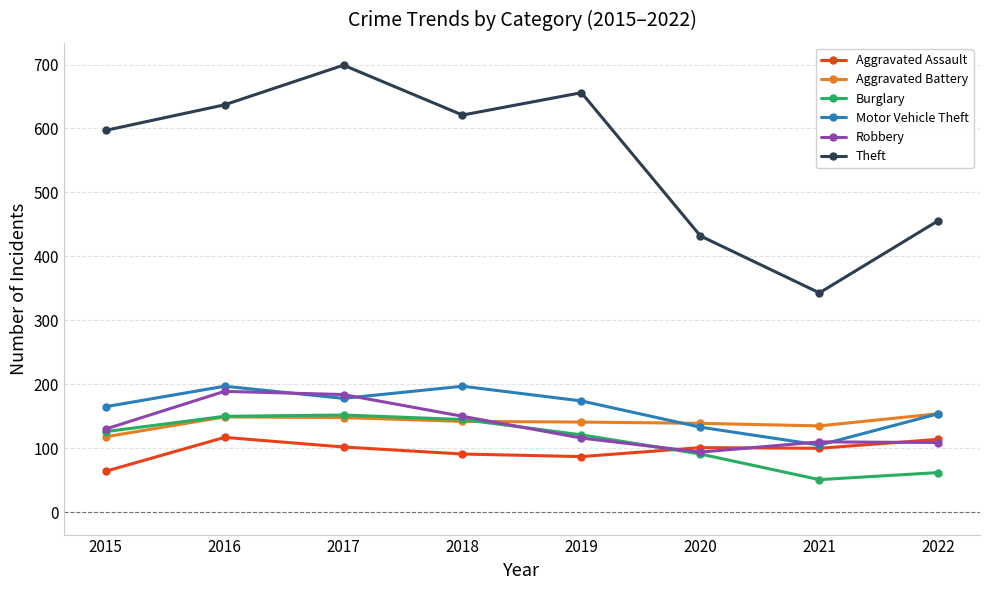

How many data points in Aggravated Assault are less than 101?

4